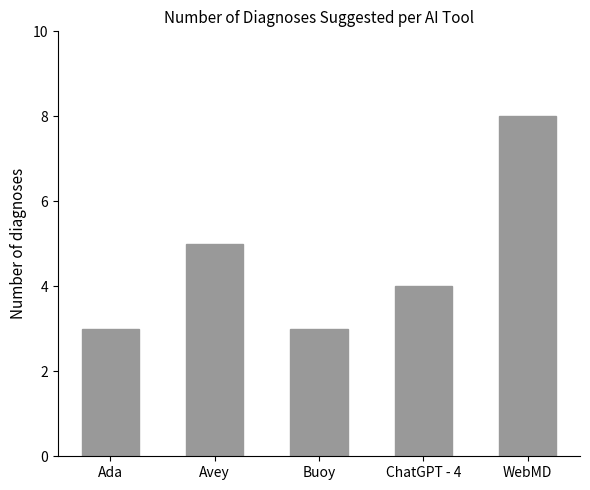

The value at Avey is 2. True or false?

False